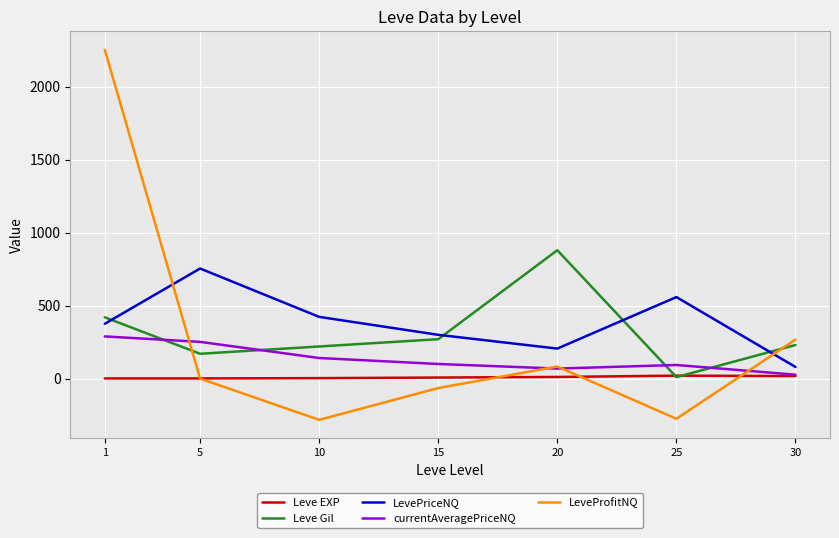

The value of Leve Gil at 1 is 696.4. True or false?

False